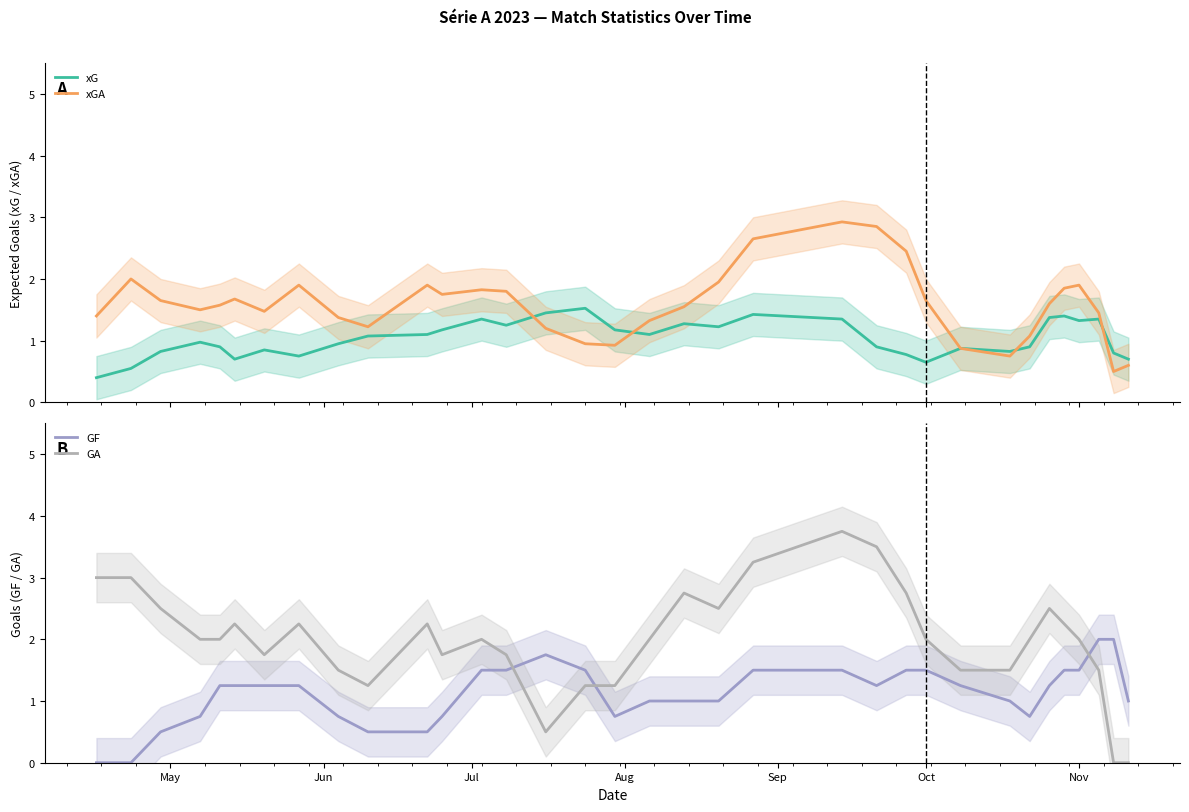

What is the highest value of the xG series?

1.5